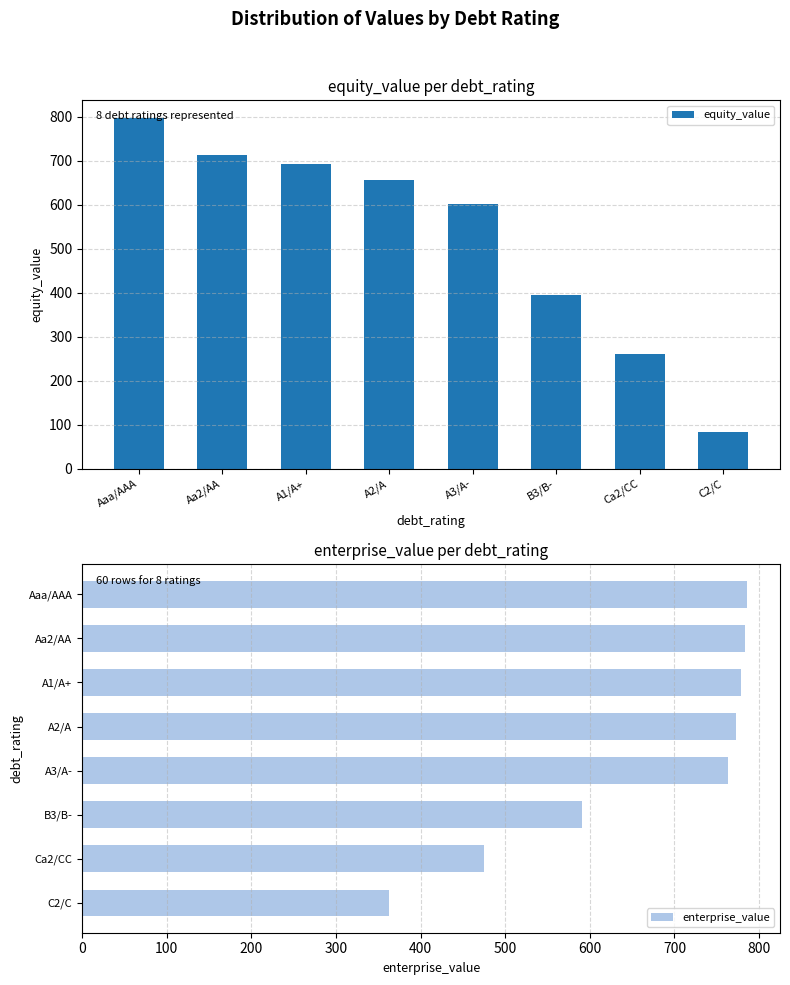

How many data points in enterprise_value are above 773?

4